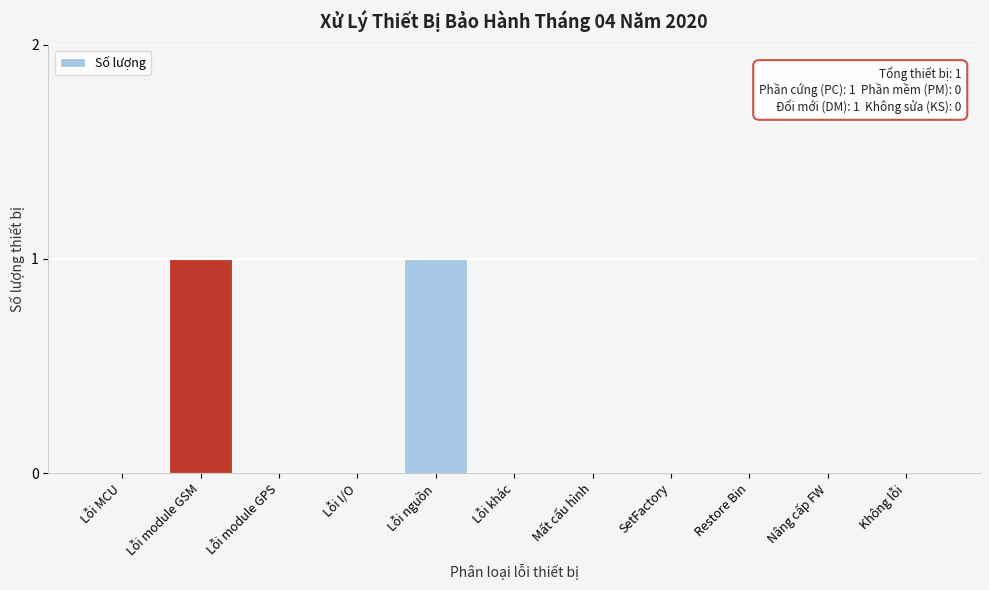

Reading left to right, list all the values displayed in this chart.

Lỗi MCU=0	Lỗi module GSM=1	Lỗi module GPS=0	Lỗi I/O=0	Lỗi nguồn=1	Lỗi khác=0	Mất cấu hình=0	SetFactory=0	Restore Bin=0	Nâng cấp FW=0	Không lỗi=0